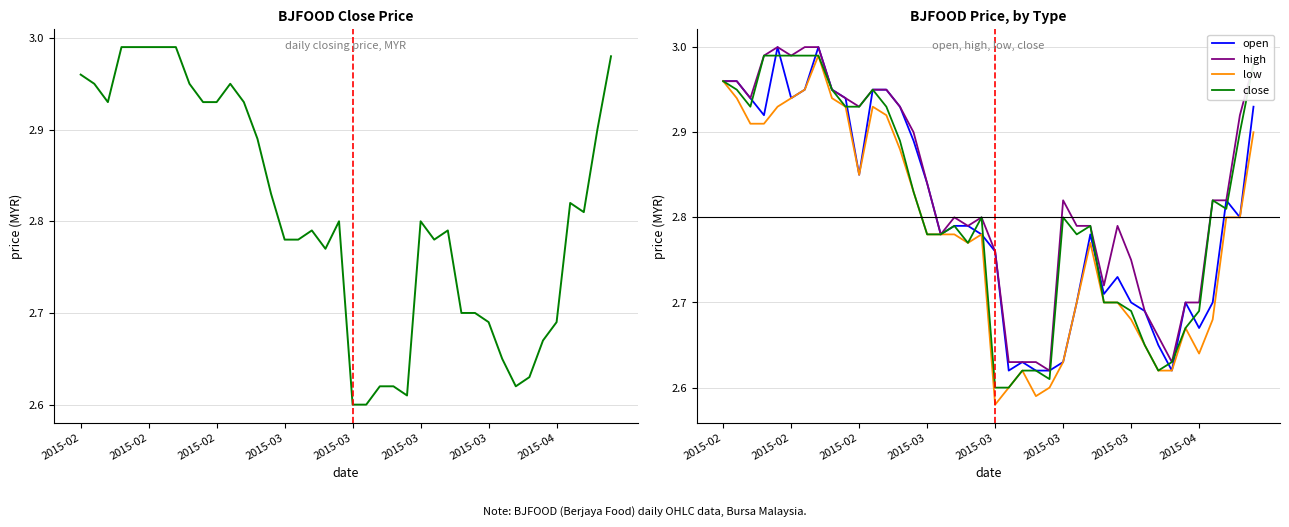

True or false: open and high intersect in this chart.

False